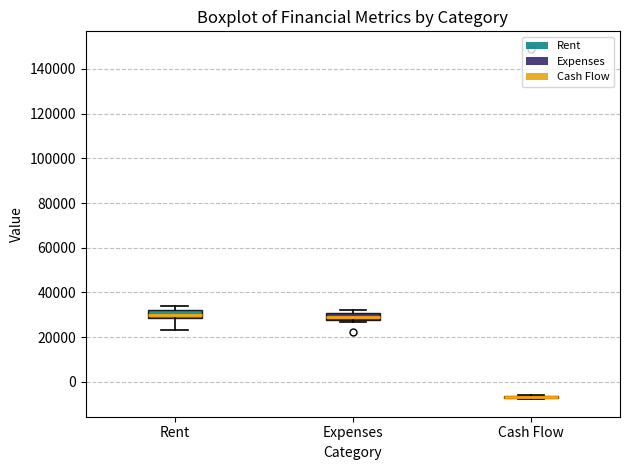

Reading left to right, read every box against the y-axis: the position of its median line, the range the box covers, and the ends of its whiskers. The values are not printed on the chart, so give them approximately, as read against the axis.

Rent: median 30000, box 28000 to 32000, whiskers 24000 to 34000
Expenses: median 30000 (inside the box), box 28000 to 30000, whiskers 26000 to 32000
Cash Flow: box collapsed to a line at -6000, whiskers -8000 to -6000